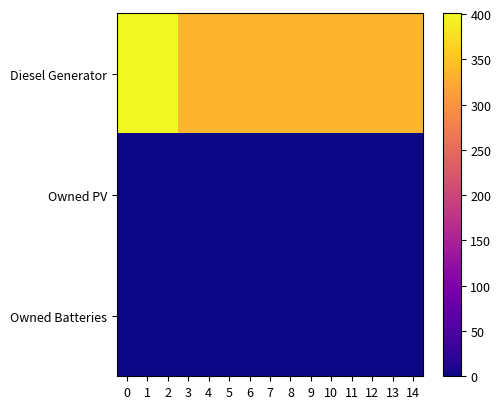

Which series has the largest total across all categories?

Diesel Generator